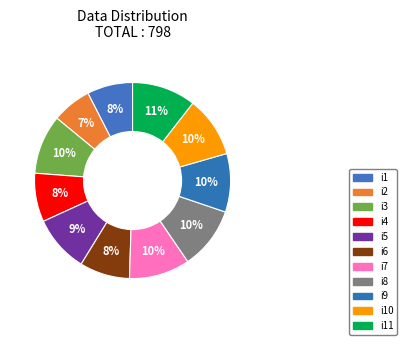

Does i10 represent more than half of the total?

No